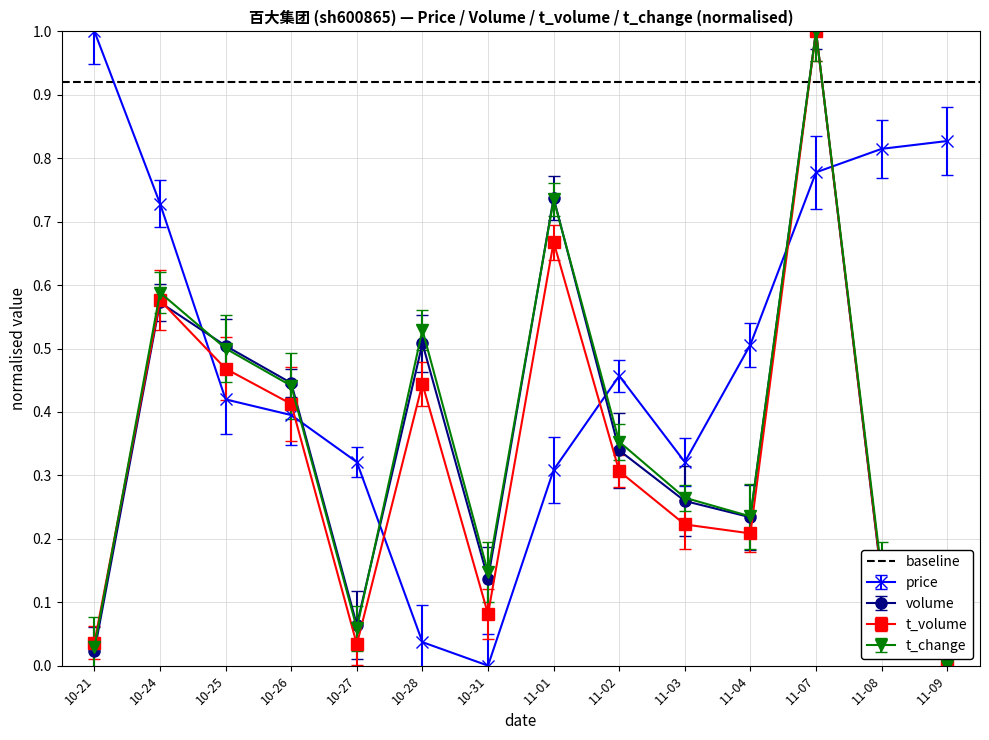

How many positive values does the volume series have?

13